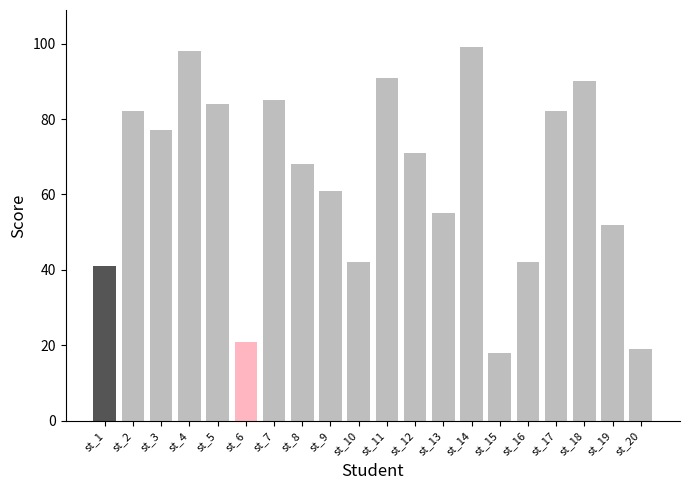

What is the average value?

64